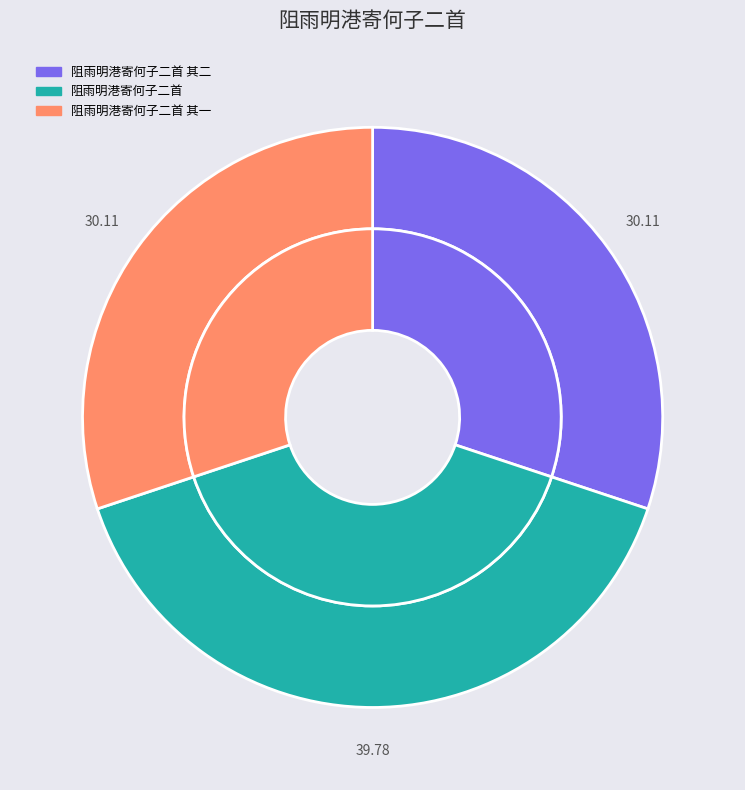

How many slices are in this pie chart?

3